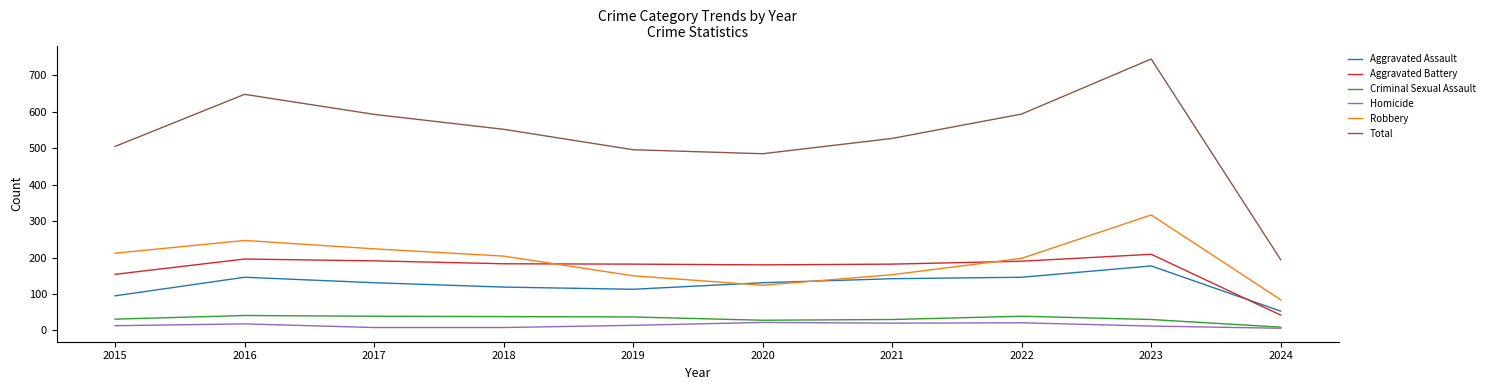

What is the difference between the maximum and minimum values in the Aggravated Assault series?

124